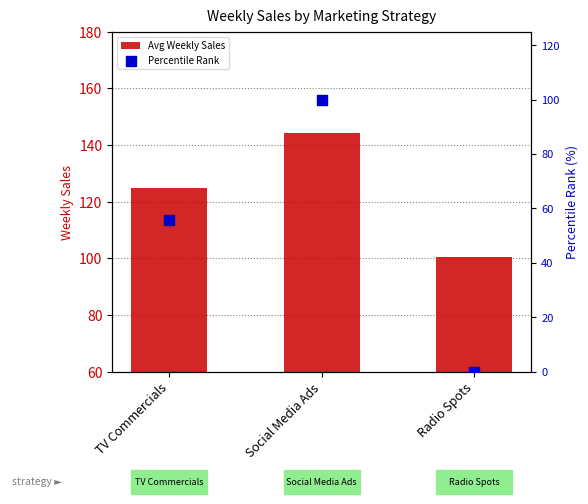

Which series has the largest Y range (max minus min)?

Percentile Rank